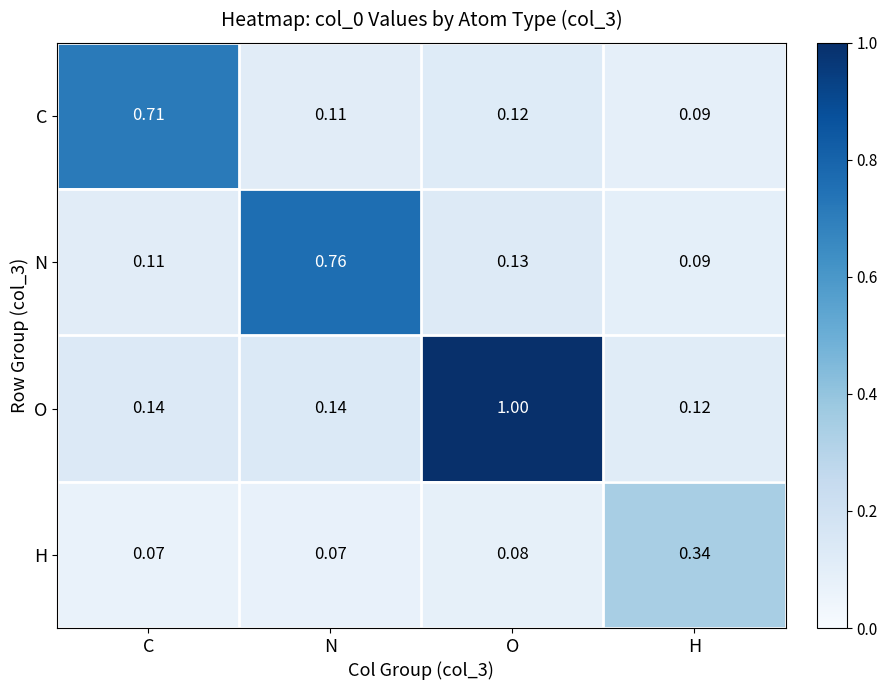

Where is C nearest to the value 0?

H